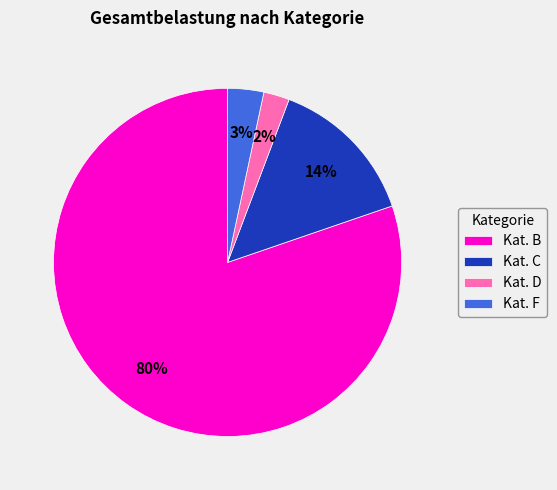

Is it true that Kat. D is 2% of the pie?

True